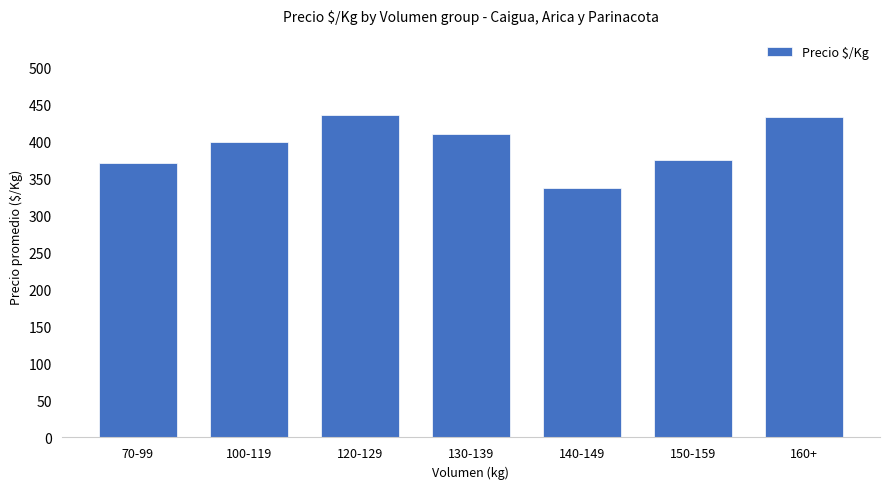

What is the approximate value at 150-159, to the nearest 10?

380